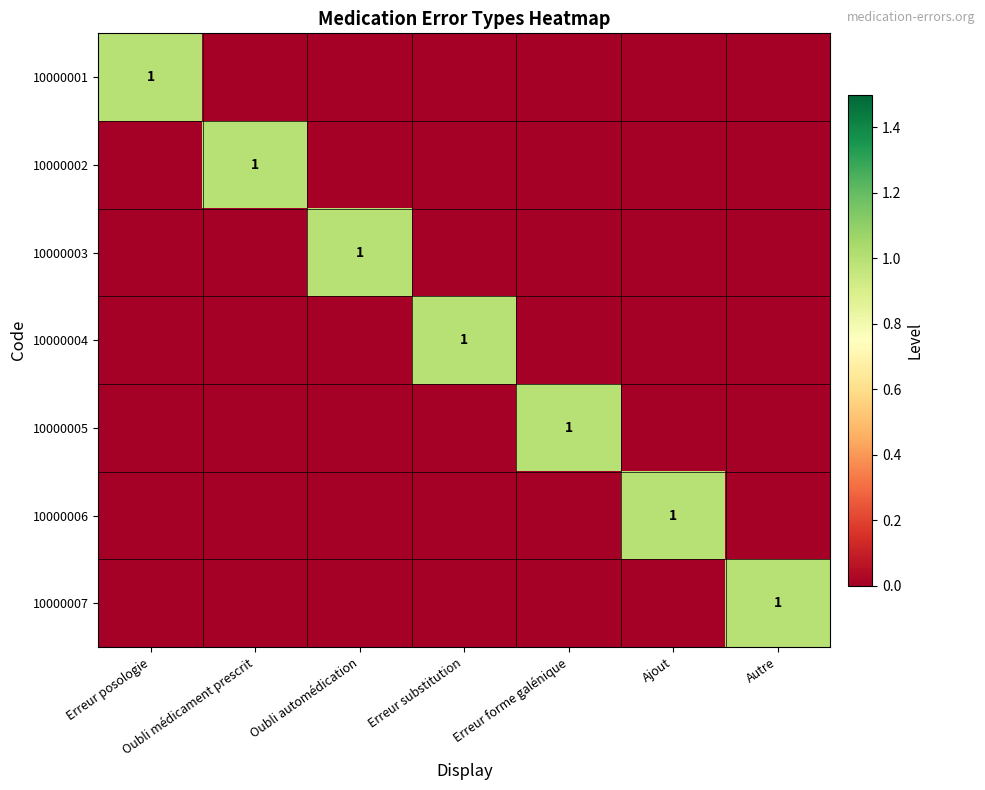

Which series has the largest total across all categories?

10000001